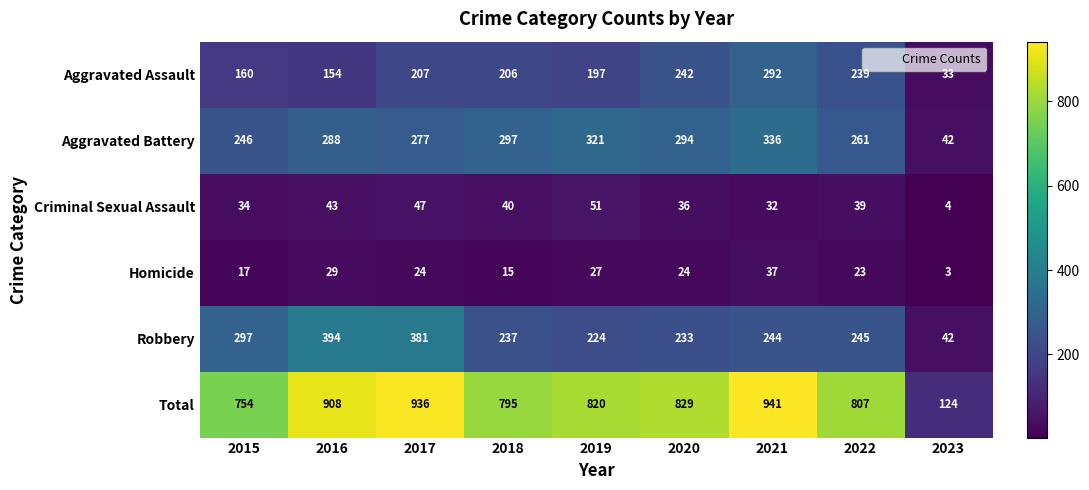

Where is Robbery nearest to the value 218?

2019